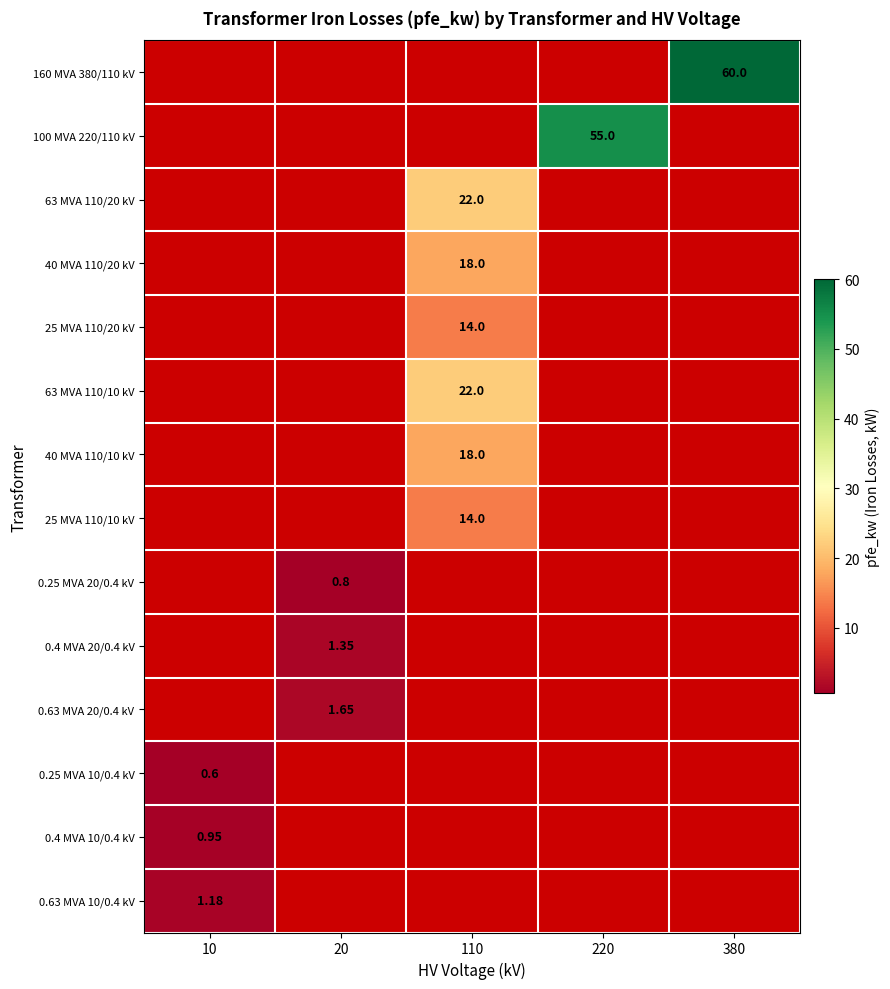

What is the total value across all series at 220?

55.0